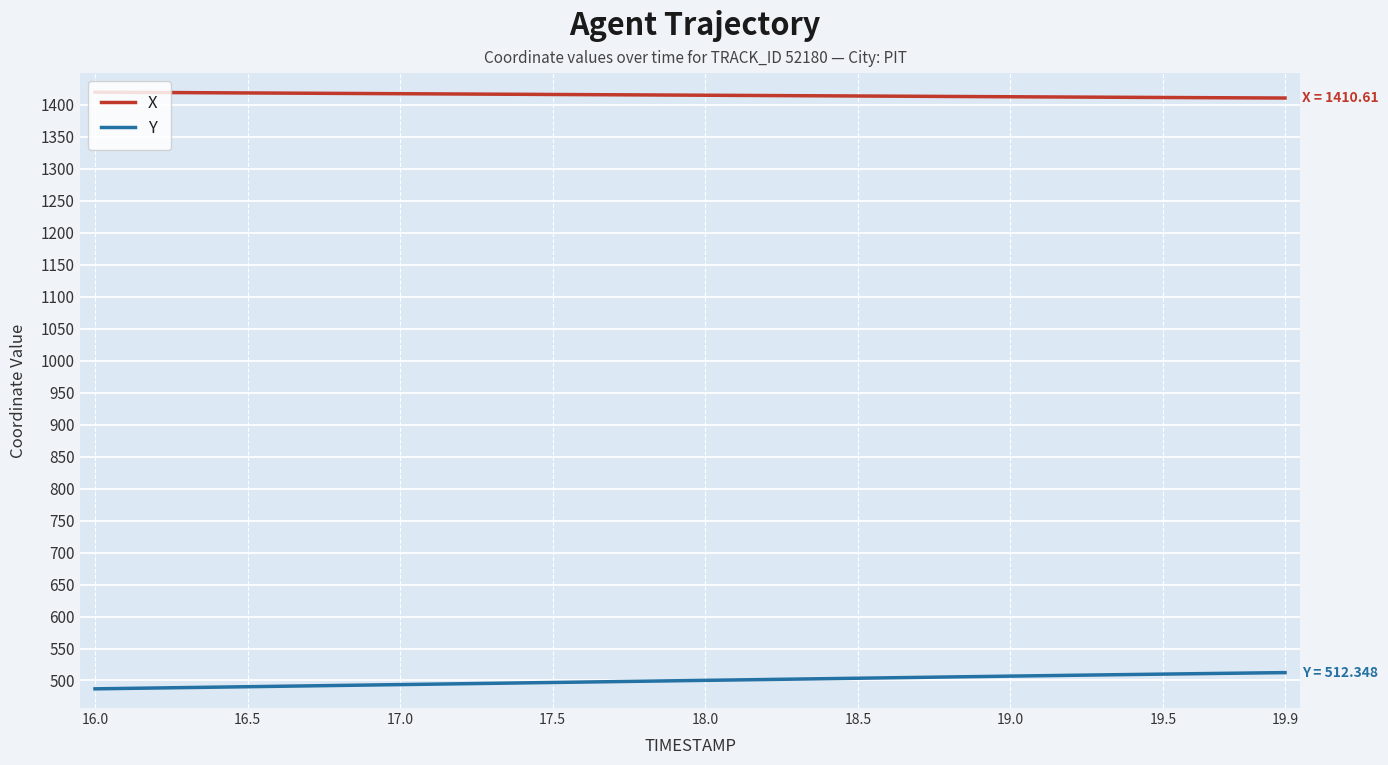

What is the maximum value for Y?

512.3